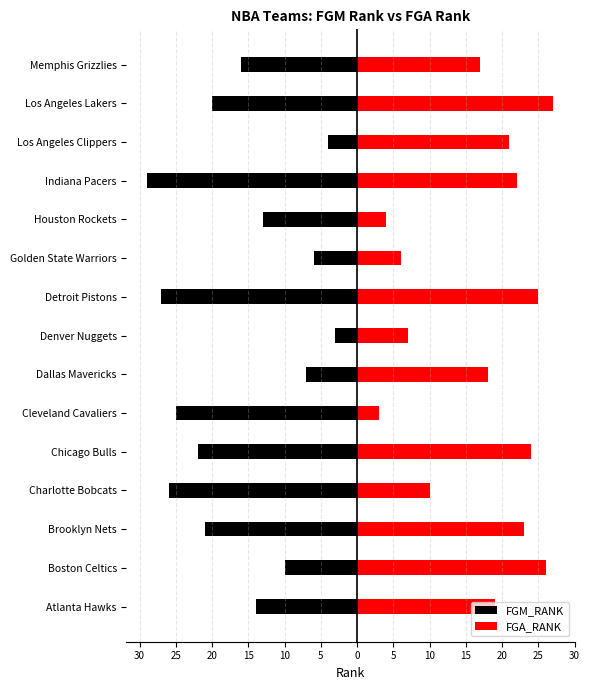

What is the sum of all FGA_RANK values?

252